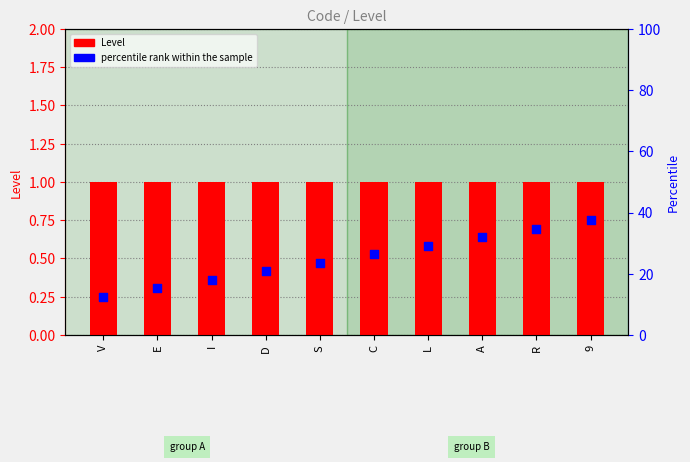

Which series has the largest total across all categories?

percentile rank within the sample